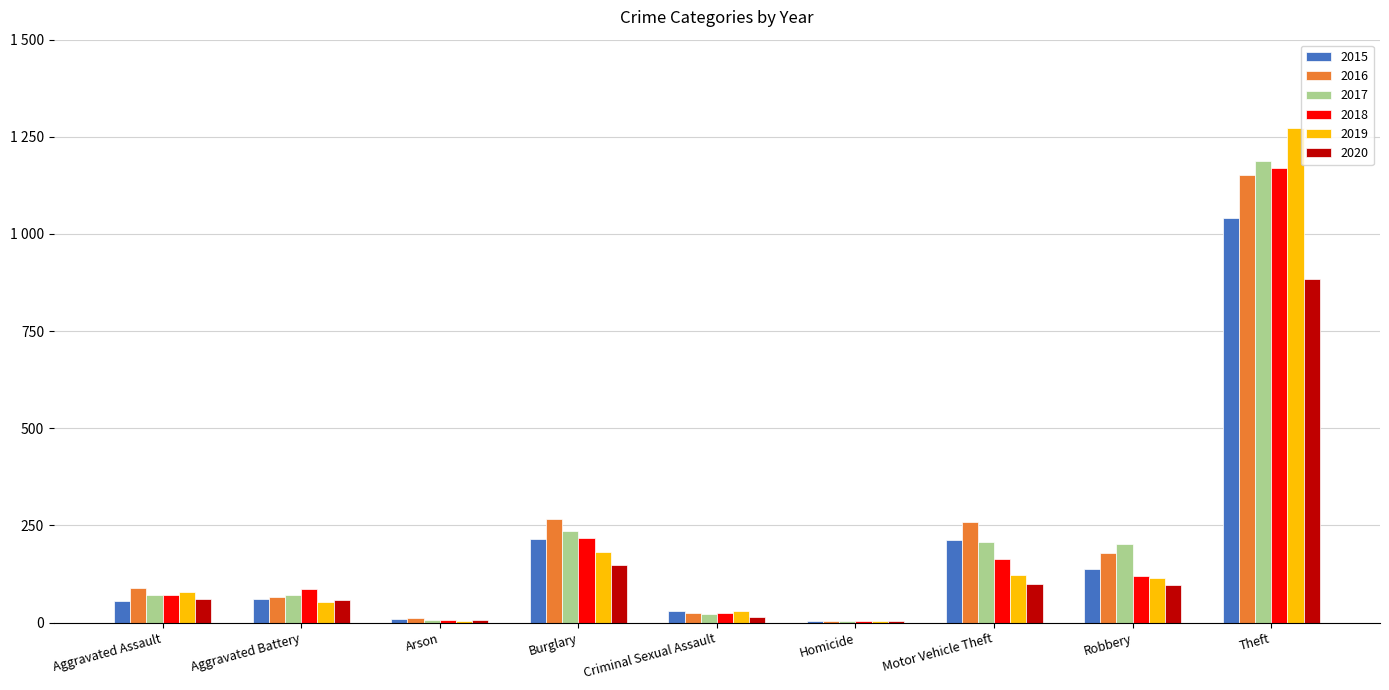

What are all the series names shown in the legend?

2015, 2016, 2017, 2018, 2019, 2020